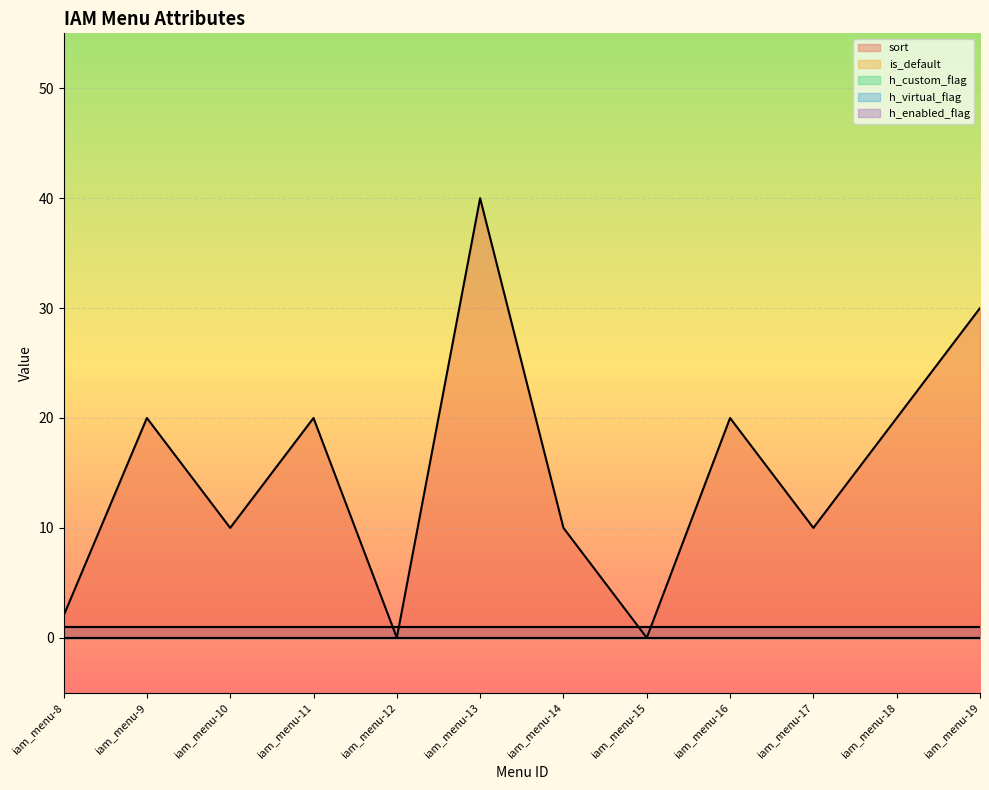

Between which two adjacent categories do sort and is_default first intersect?

iam_menu-11 and iam_menu-12